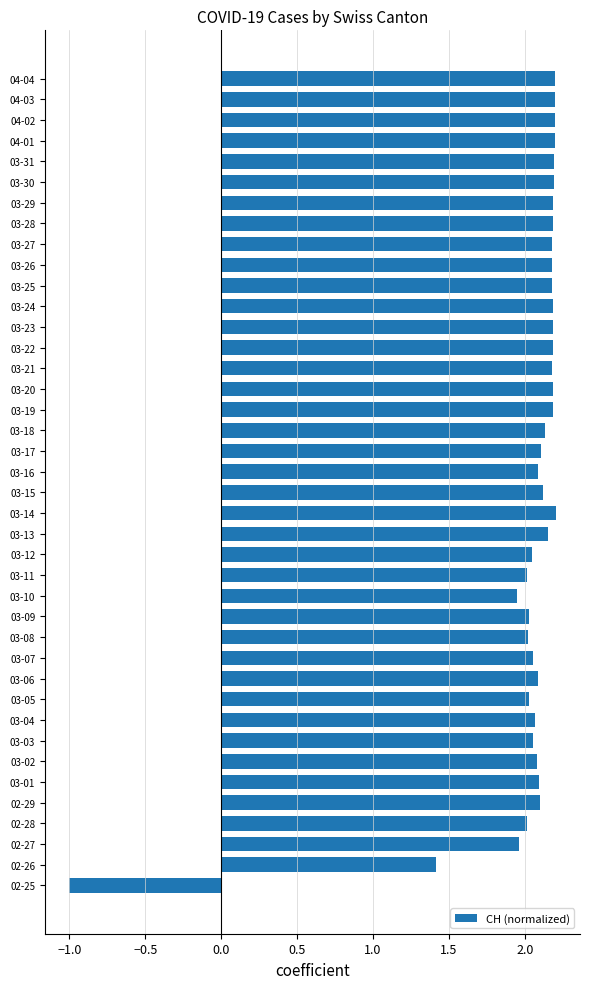

How many values exceed 2?

36